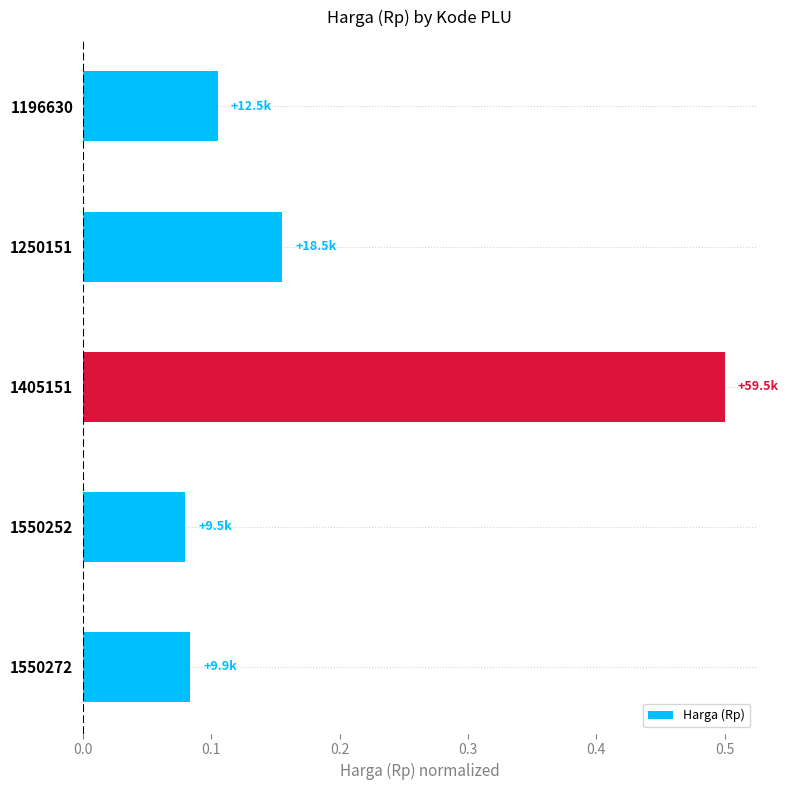

What is the maximum value shown in the chart?

0.5